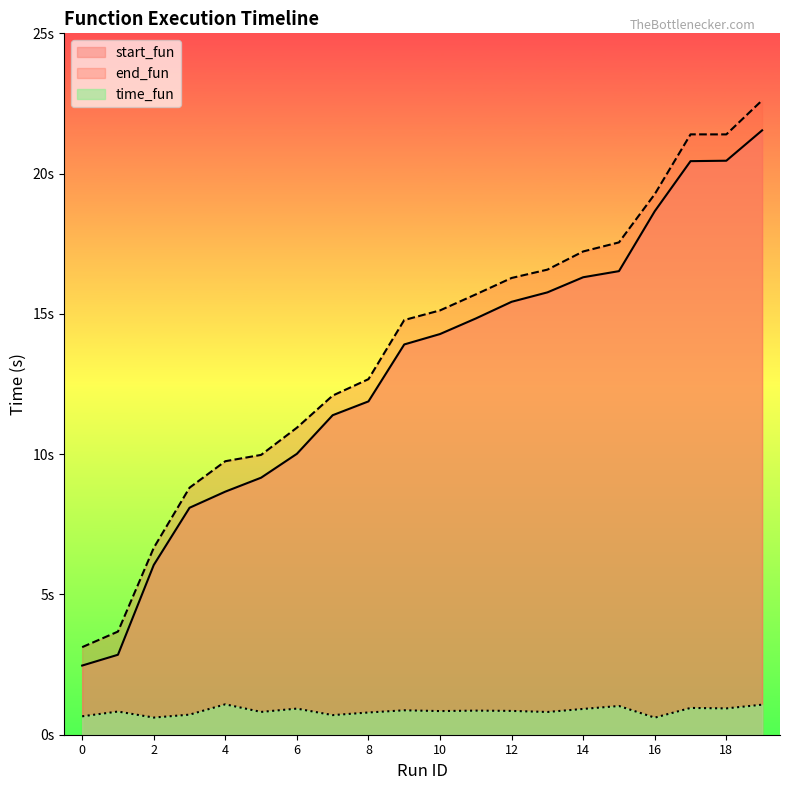

True or false: start_fun and time_fun intersect in this chart.

False